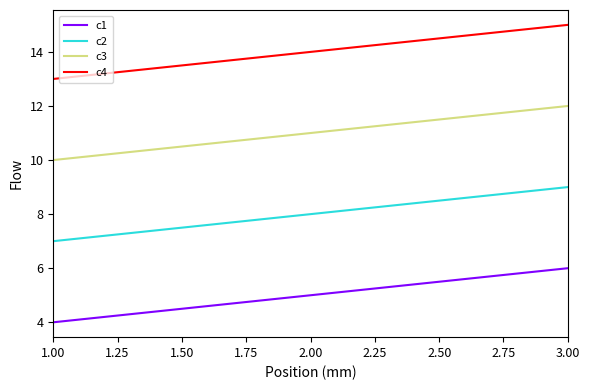

What position from the right is 3.00?

1